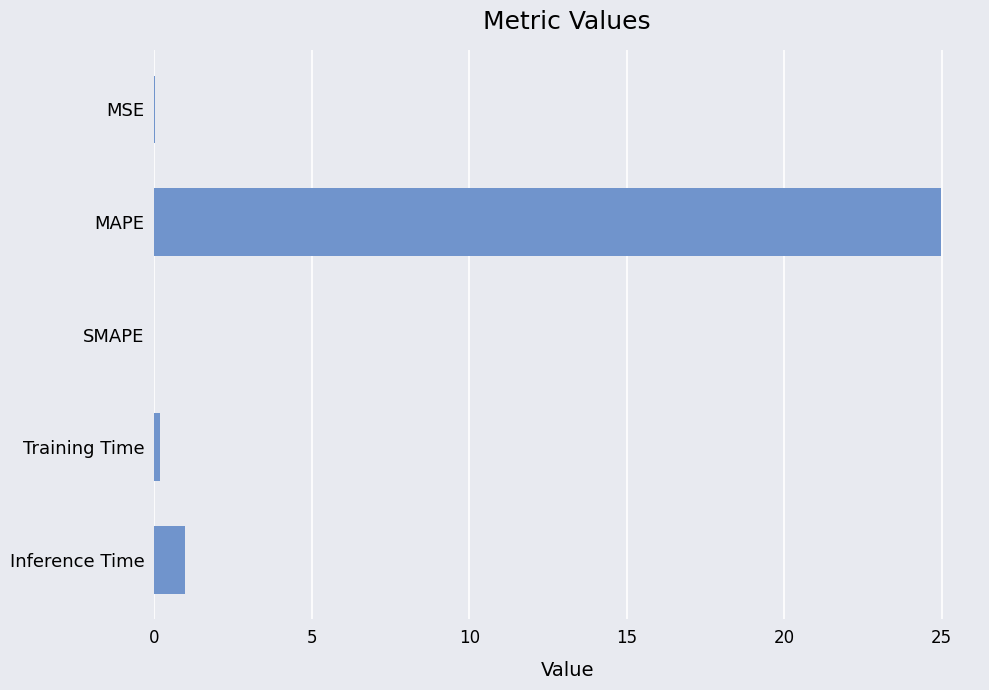

Which label corresponds to the largest value in the chart?

MAPE